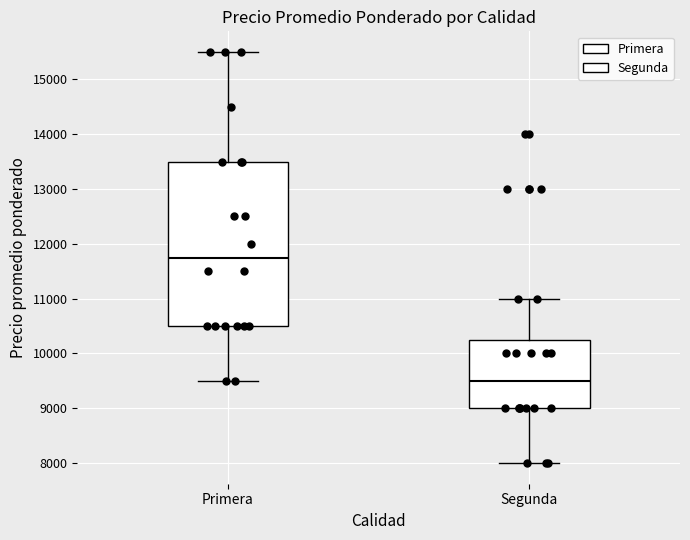

Reading left to right, read every box against the y-axis: the position of its median line, the range the box covers, and the ends of its whiskers. The values are not printed on the chart, so give them approximately, as read against the axis.

Primera: median 11800, box 10500 to 13500, whiskers 9500 to 15500
Segunda: median 9500, box 9000 to 10300, whiskers 8000 to 11000